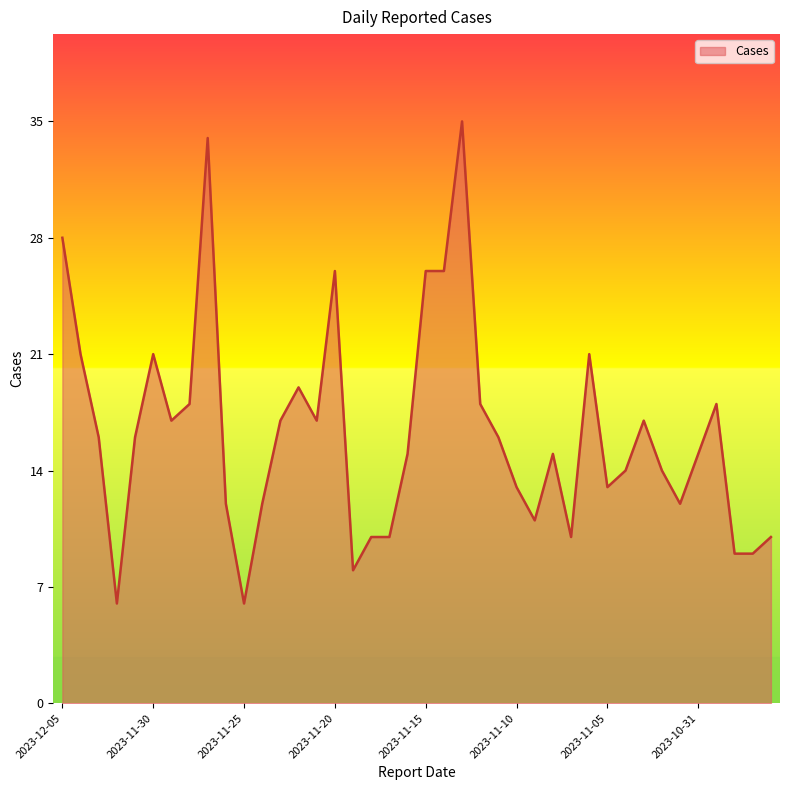

What is the maximum value shown in the chart?

35